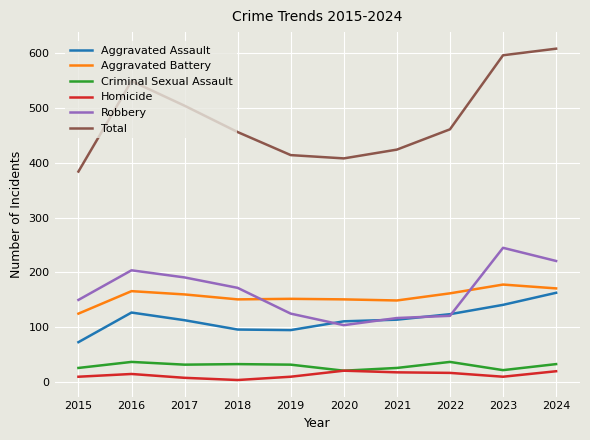

What value does the Homicide series have at 2021?

18